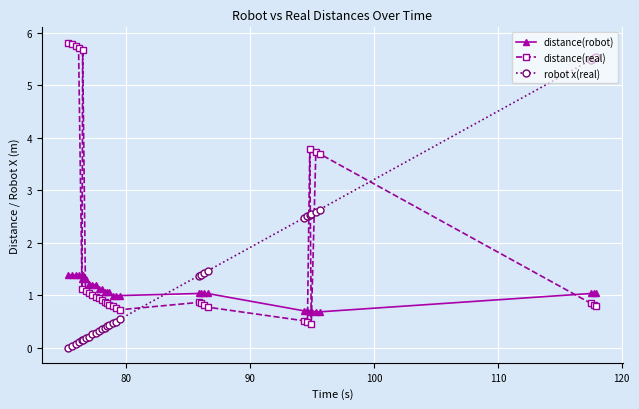

Rank the series by their average value, from lowest to highest.

distance(robot), robot x(real), distance(real)